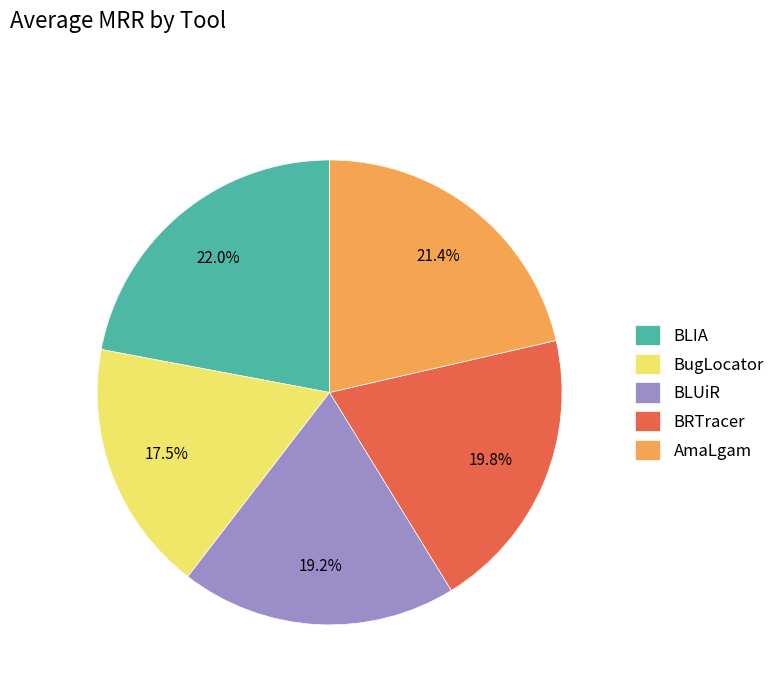

How many segments does this pie chart have?

5